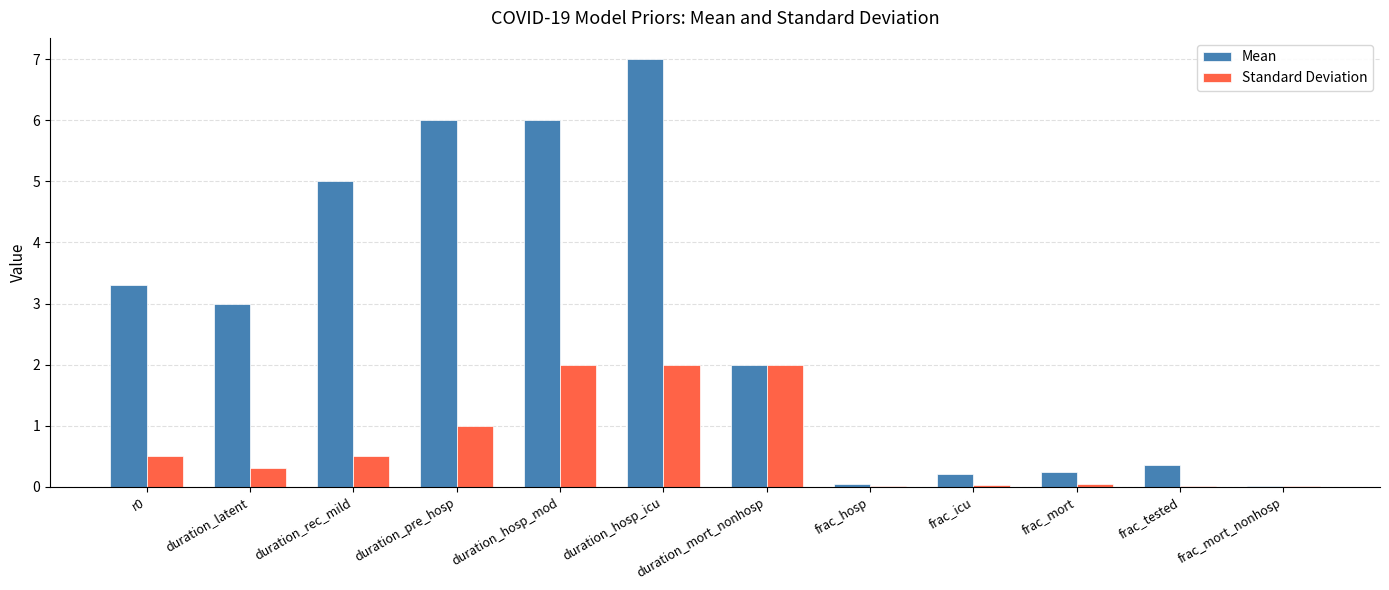

The Standard Deviation series shows 2.0 at duration_hosp_mod. True or false?

True